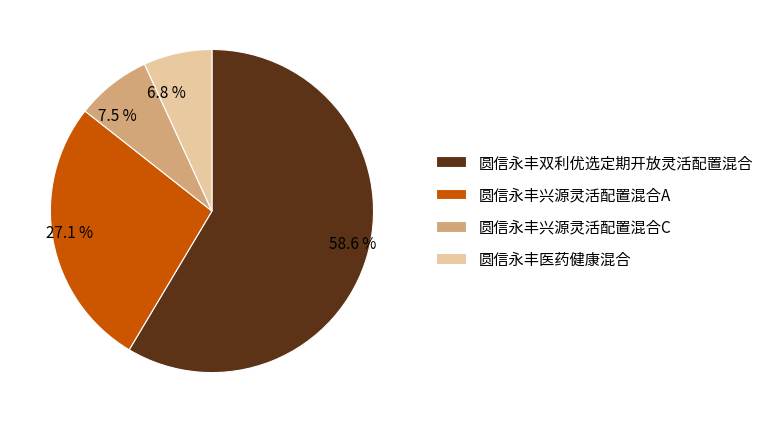

To the nearest percent, what is the average slice percentage?

25%